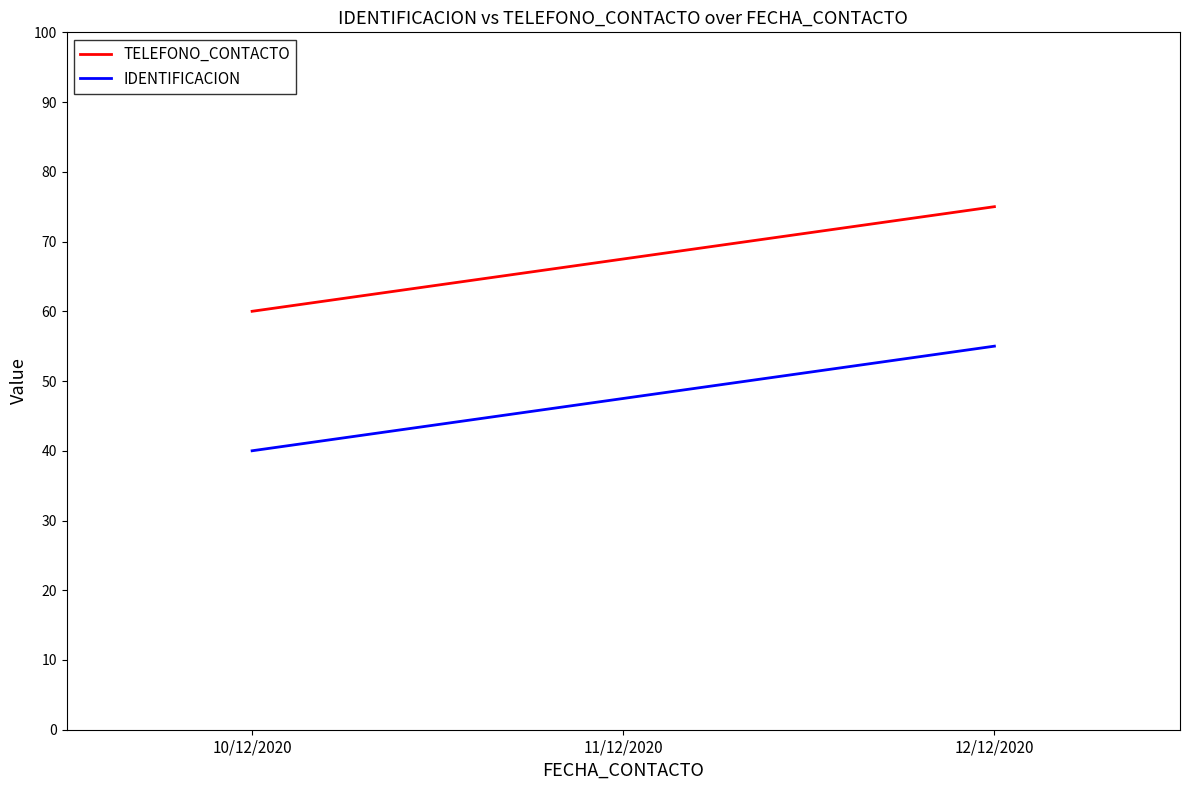

Count the number of data series in this chart.

2